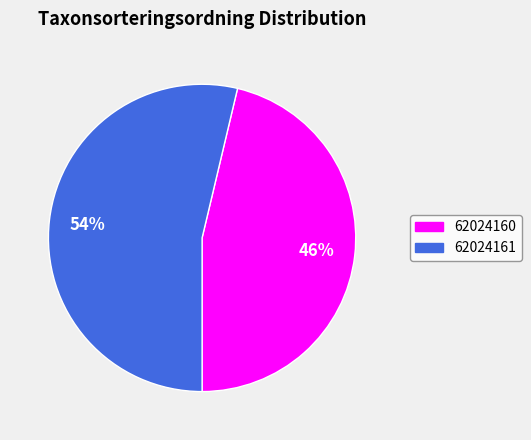

Between 62024161 and 62024160, which is larger?

62024161